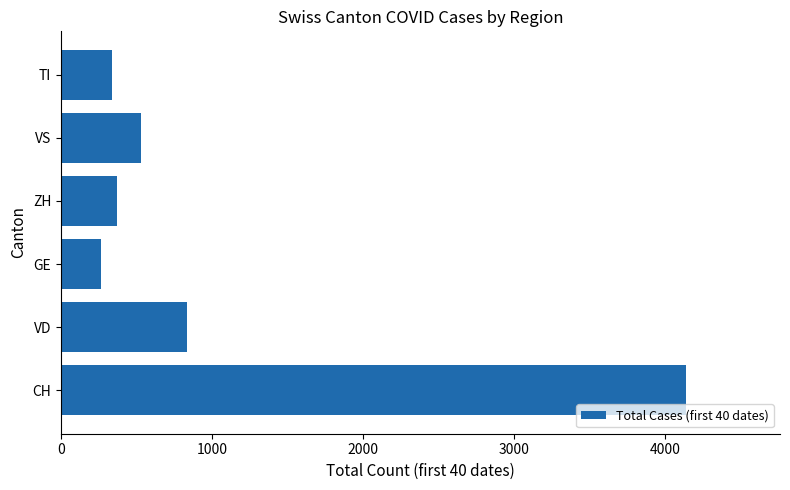

What value does the data have at ZH, to the nearest 50?

350